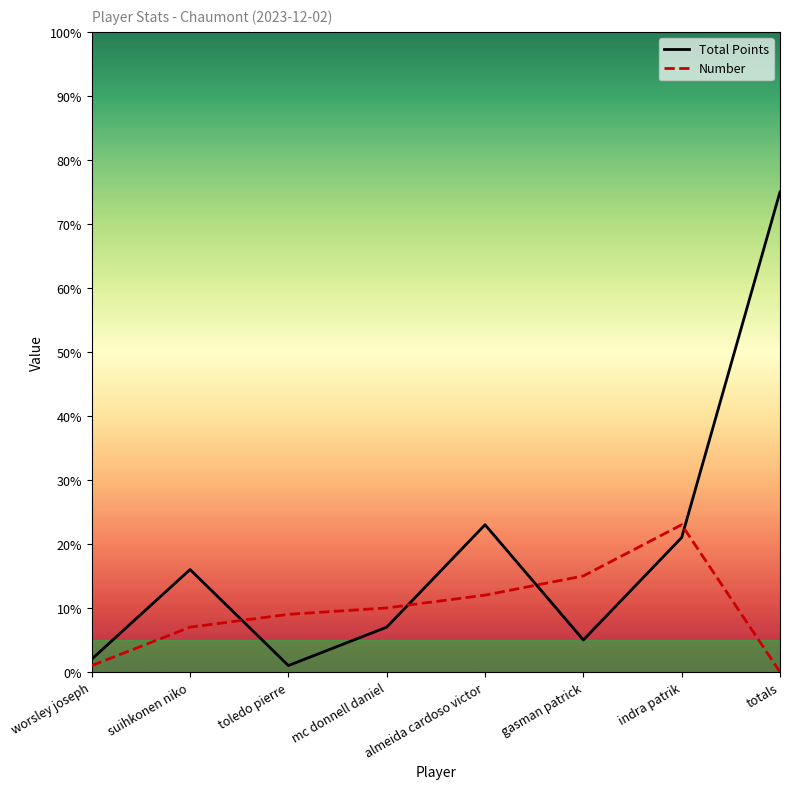

At which label does Number reach its minimum?

totals